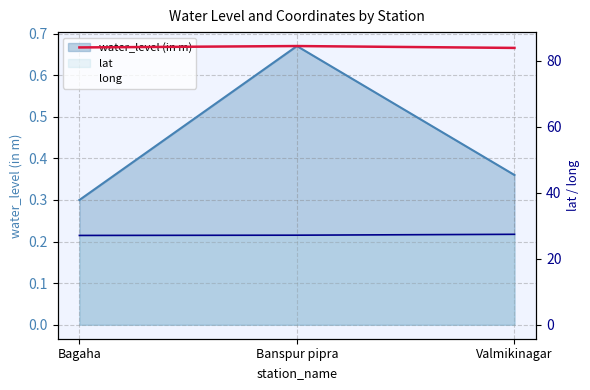

Between Banspur pipra and Valmikinagar, which series saw the biggest shift?

long